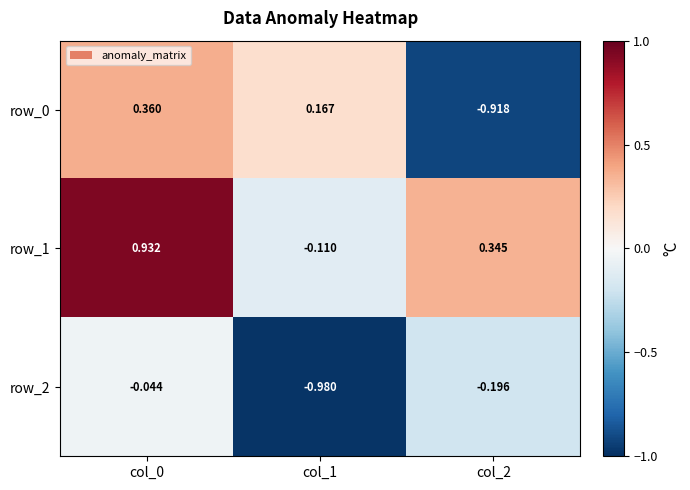

How many values in the row_0 series are below 0?

1